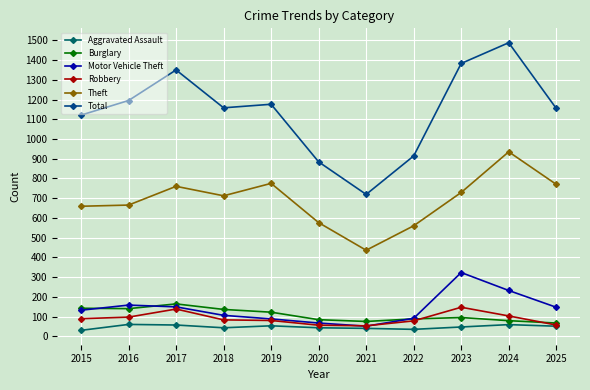

Is it true that Theft equals 576 at 2020?

True